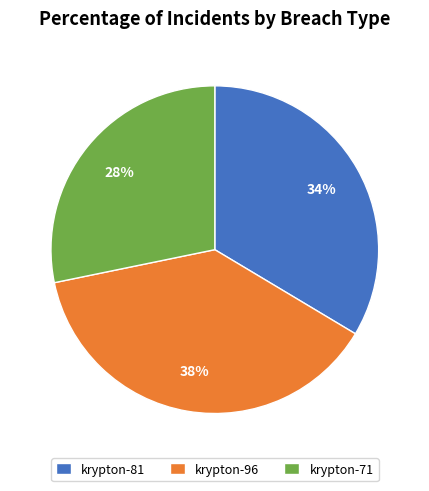

What percentage is the krypton-81 slice, to the nearest percent?

34%